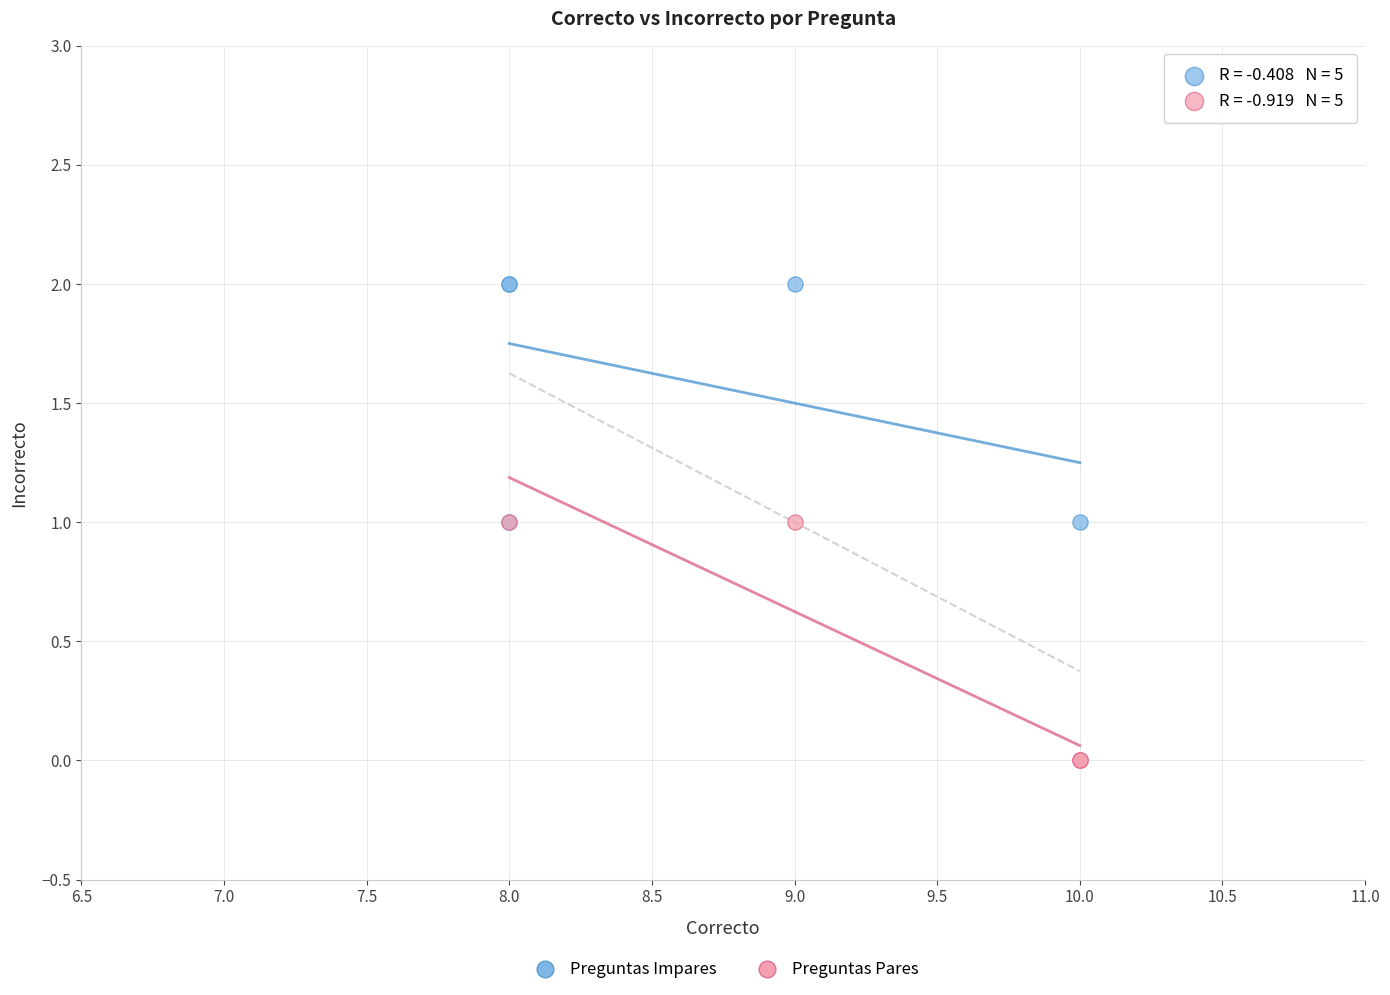

What are all the series names shown in the legend?

Preguntas Impares, Preguntas Pares